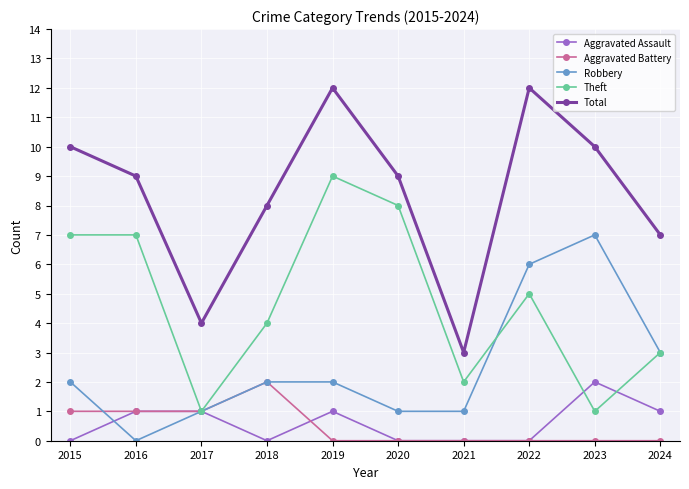

After their last crossing, which series has the higher values: Aggravated Battery or Aggravated Assault?

Aggravated Assault